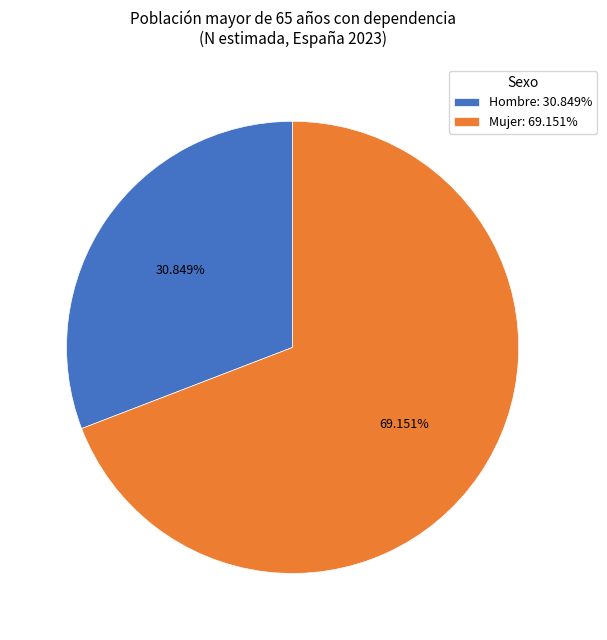

Between Hombre: 30.849% and Mujer: 69.151%, which is larger?

Mujer: 69.151%